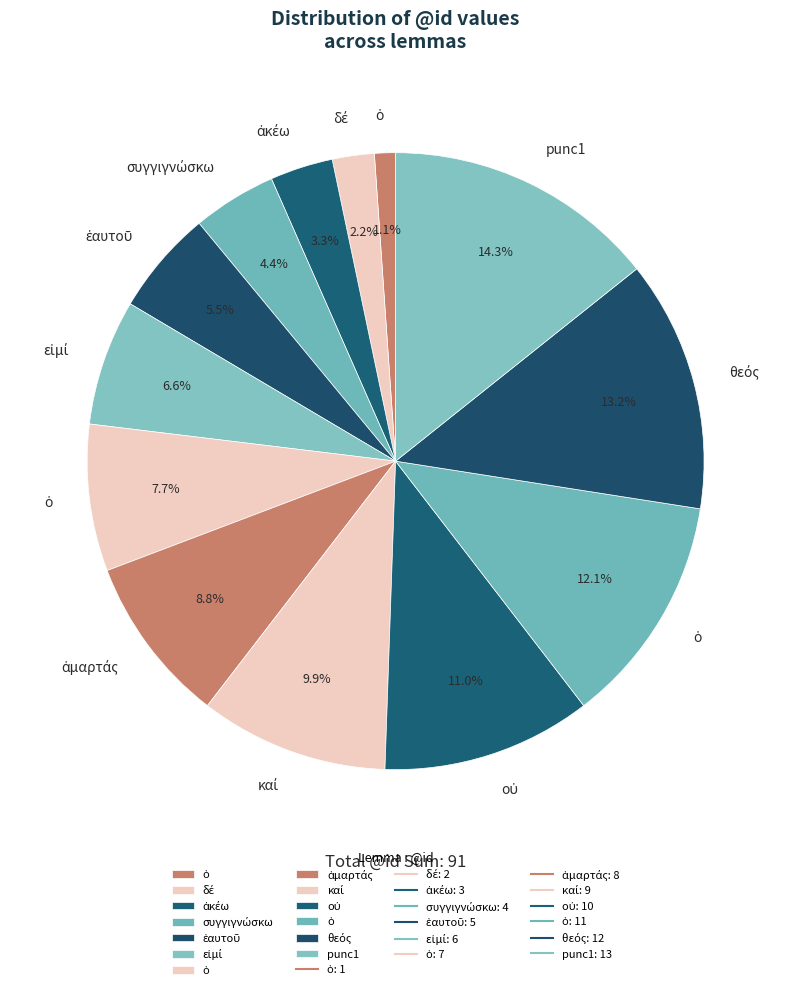

Which slice is the smallest?

ὁ